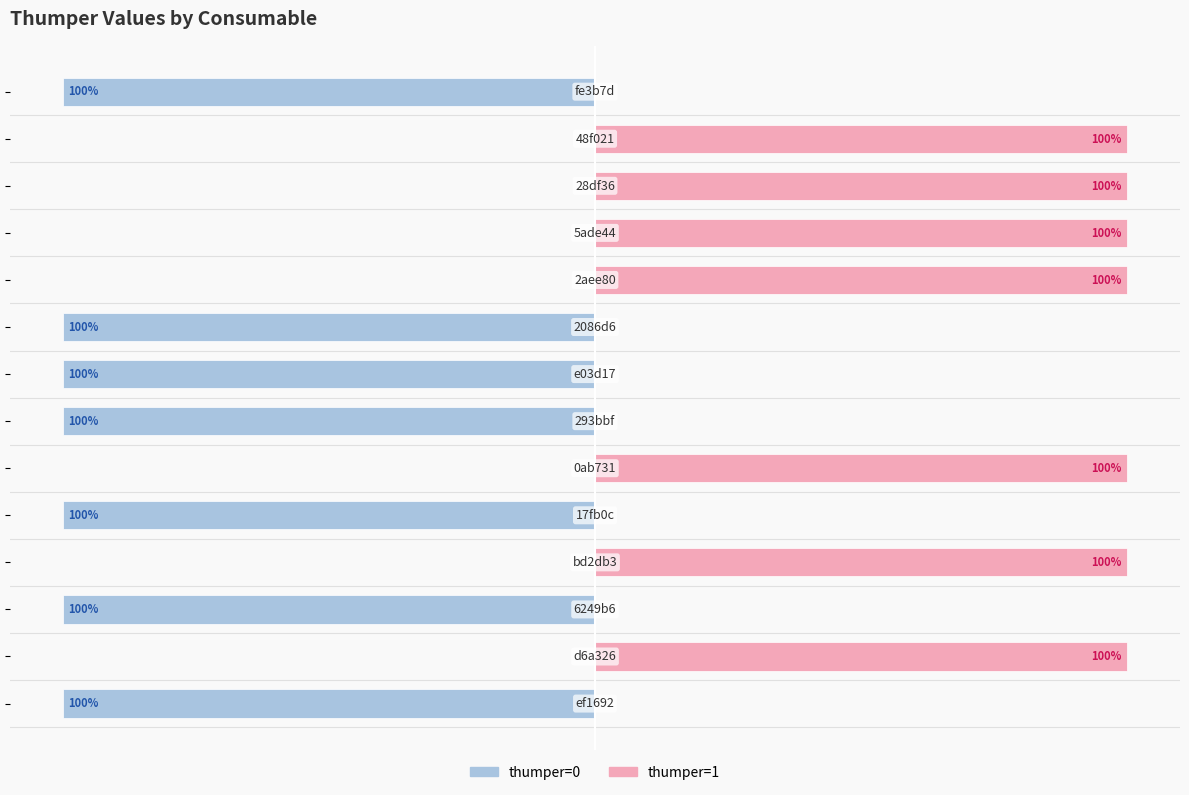

How many bars are there in each group?

2